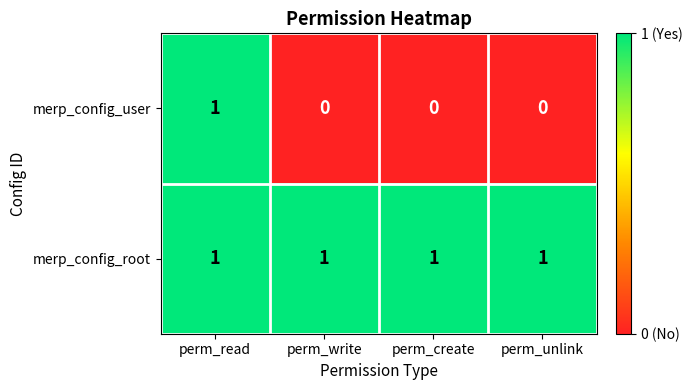

Which series has the largest total across all categories?

merp_config_root